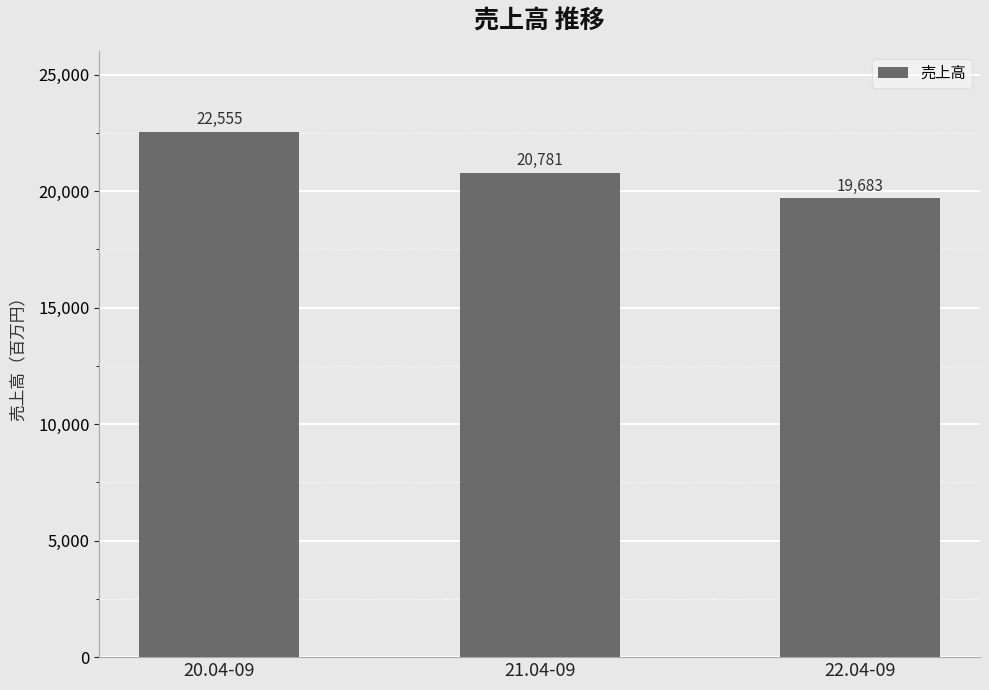

Which has a higher value, 22.04-09 or 21.04-09?

21.04-09